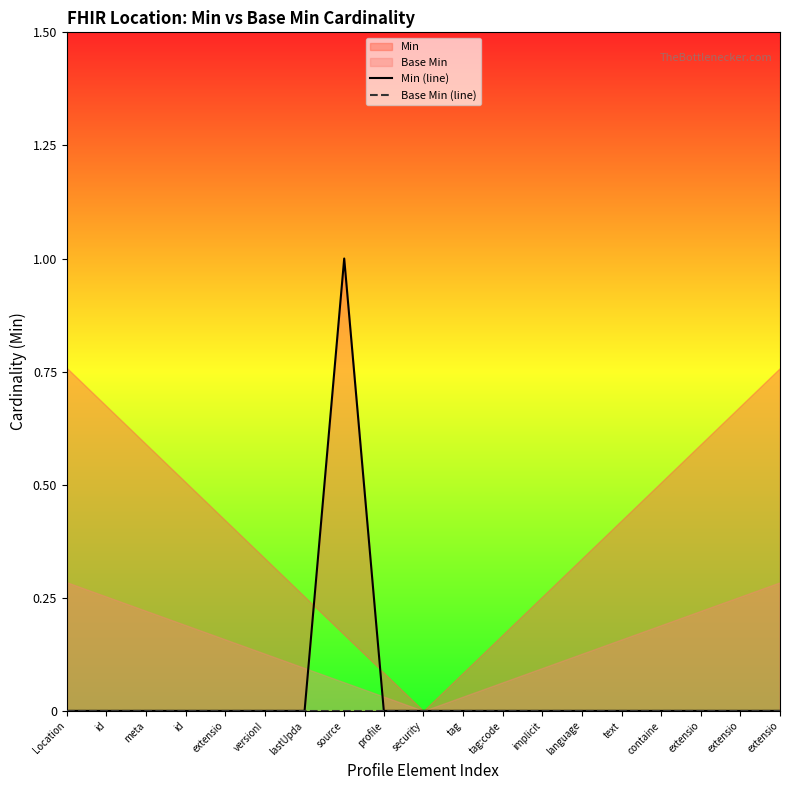

What is the difference between the maximum and minimum values in the Min (line) series?

1